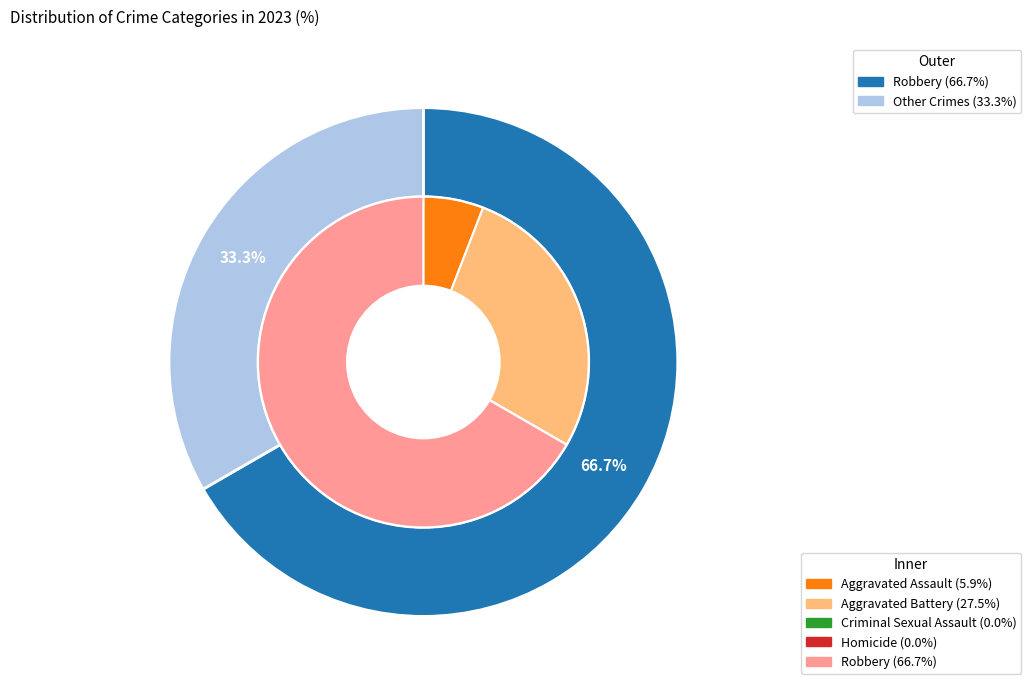

Rank the categories by value from highest to lowest.

Robbery, Aggravated Battery, Aggravated Assault, Criminal Sexual Assault, Homicide